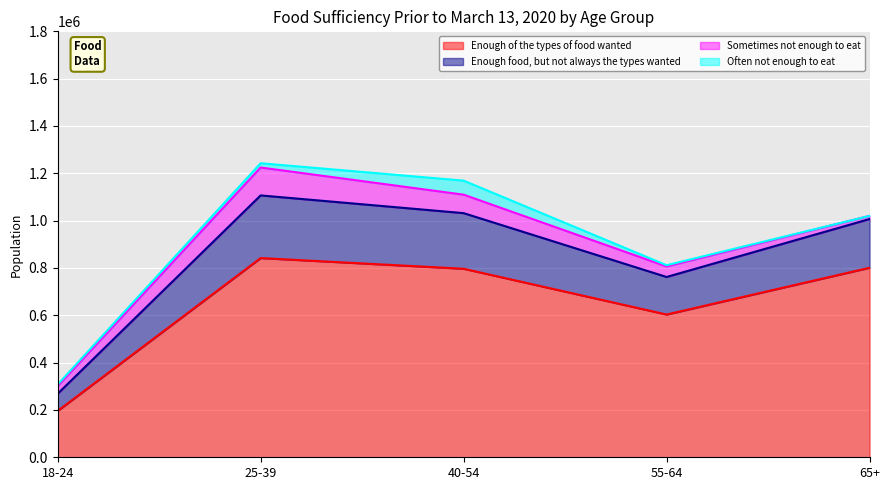

What is the lowest value of the Enough of the types of food wanted series?

195898